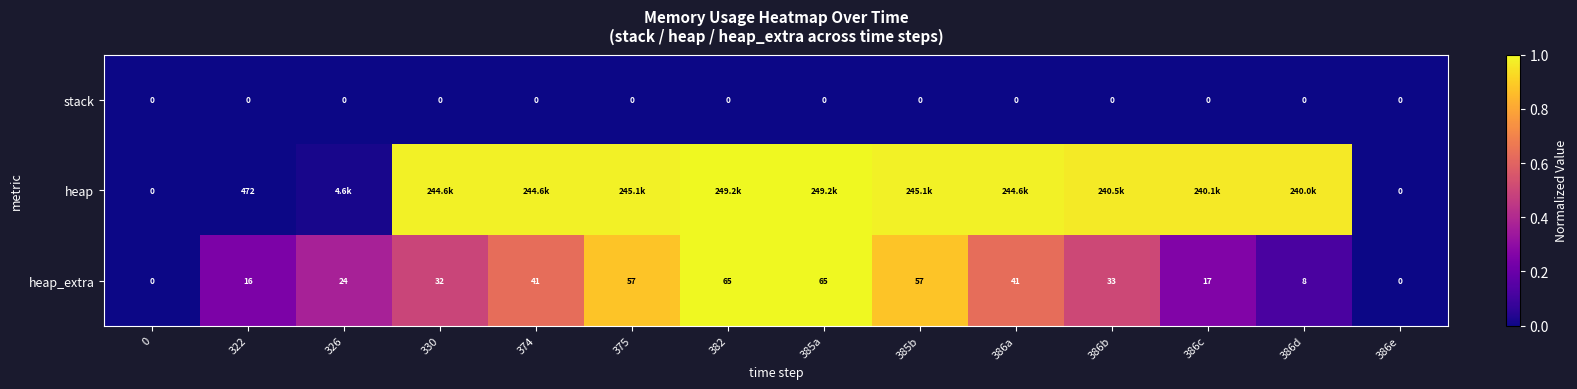

The value of heap_extra at 386a is 0.6. True or false?

True